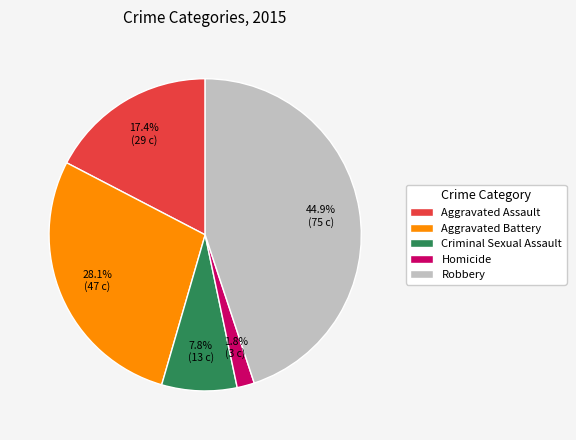

Which slice is the largest?

Robbery